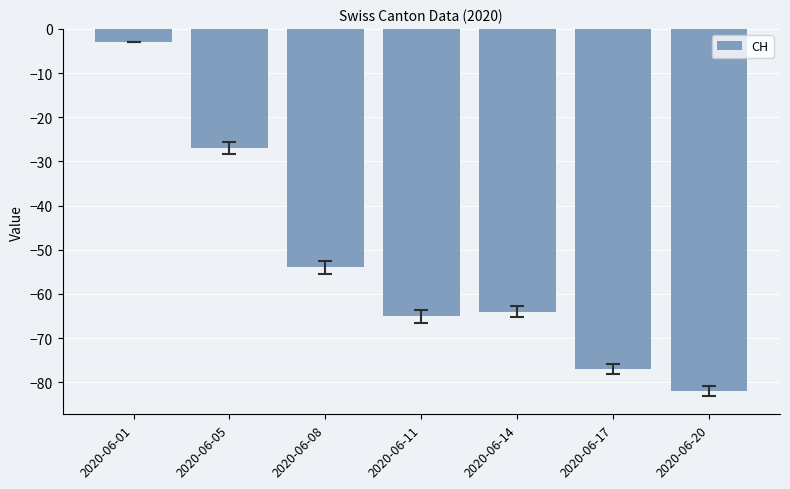

How many categories are shown in the chart?

7